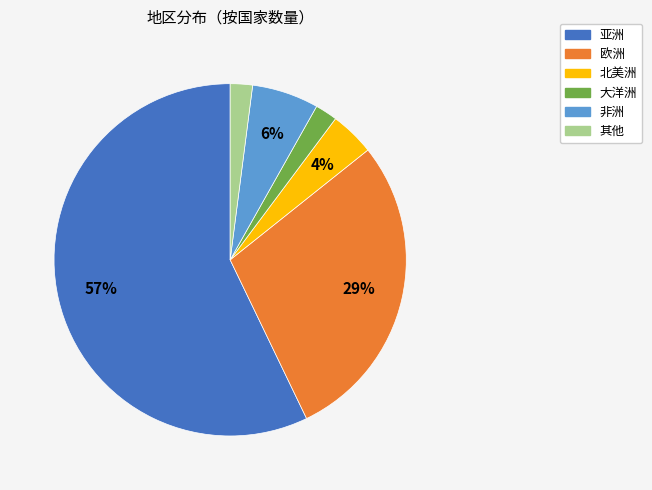

Which category has the biggest portion of the pie?

亚洲